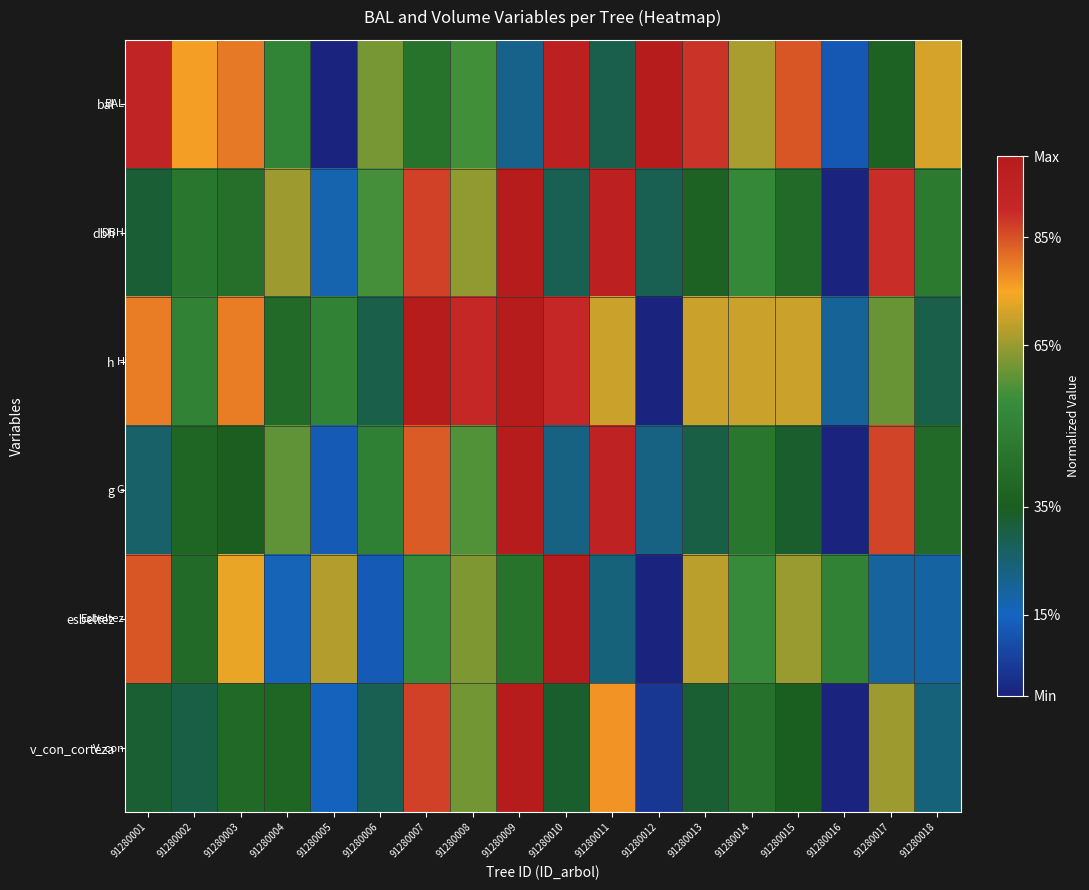

Reading right to left, transcribe all the data shown in this chart.

bal: 91280018=0.7	91280017=0.4	91280016=0.1	91280015=0.8	91280014=0.7	91280013=0.9	91280012=1.0	91280011=0.3	91280010=1.0	91280009=0.2	91280008=0.6	91280007=0.4	91280006=0.6	91280005=0.0	91280004=0.5	91280003=0.8	91280002=0.8	91280001=0.9
dbh: 91280018=0.5	91280017=0.9	91280016=0.0	91280015=0.4	91280014=0.5	91280013=0.4	91280012=0.3	91280011=1.0	91280010=0.3	91280009=1.0	91280008=0.6	91280007=0.9	91280006=0.6	91280005=0.2	91280004=0.7	91280003=0.4	91280002=0.5	91280001=0.3
h: 91280018=0.3	91280017=0.6	91280016=0.2	91280015=0.7	91280014=0.7	91280013=0.7	91280012=0.0	91280011=0.7	91280010=0.9	91280009=1.0	91280008=0.9	91280007=1.0	91280006=0.3	91280005=0.5	91280004=0.4	91280003=0.8	91280002=0.5	91280001=0.8
g: 91280018=0.4	91280017=0.9	91280016=0.0	91280015=0.3	91280014=0.5	91280013=0.3	91280012=0.2	91280011=0.9	91280010=0.2	91280009=1.0	91280008=0.6	91280007=0.8	91280006=0.5	91280005=0.1	91280004=0.6	91280003=0.4	91280002=0.4	91280001=0.3
esbeltez: 91280018=0.2	91280017=0.2	91280016=0.5	91280015=0.6	91280014=0.5	91280013=0.7	91280012=0.0	91280011=0.2	91280010=1.0	91280009=0.4	91280008=0.6	91280007=0.5	91280006=0.1	91280005=0.7	91280004=0.2	91280003=0.7	91280002=0.4	91280001=0.8
v_con_corteza: 91280018=0.2	91280017=0.7	91280016=0.0	91280015=0.3	91280014=0.4	91280013=0.3	91280012=0.0	91280011=0.8	91280010=0.3	91280009=1.0	91280008=0.6	91280007=0.9	91280006=0.3	91280005=0.1	91280004=0.4	91280003=0.4	91280002=0.3	91280001=0.3